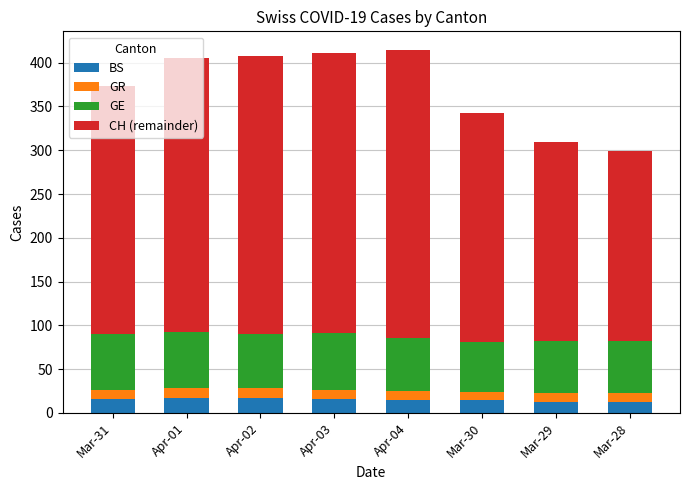

What is the average value of the BS series?

15